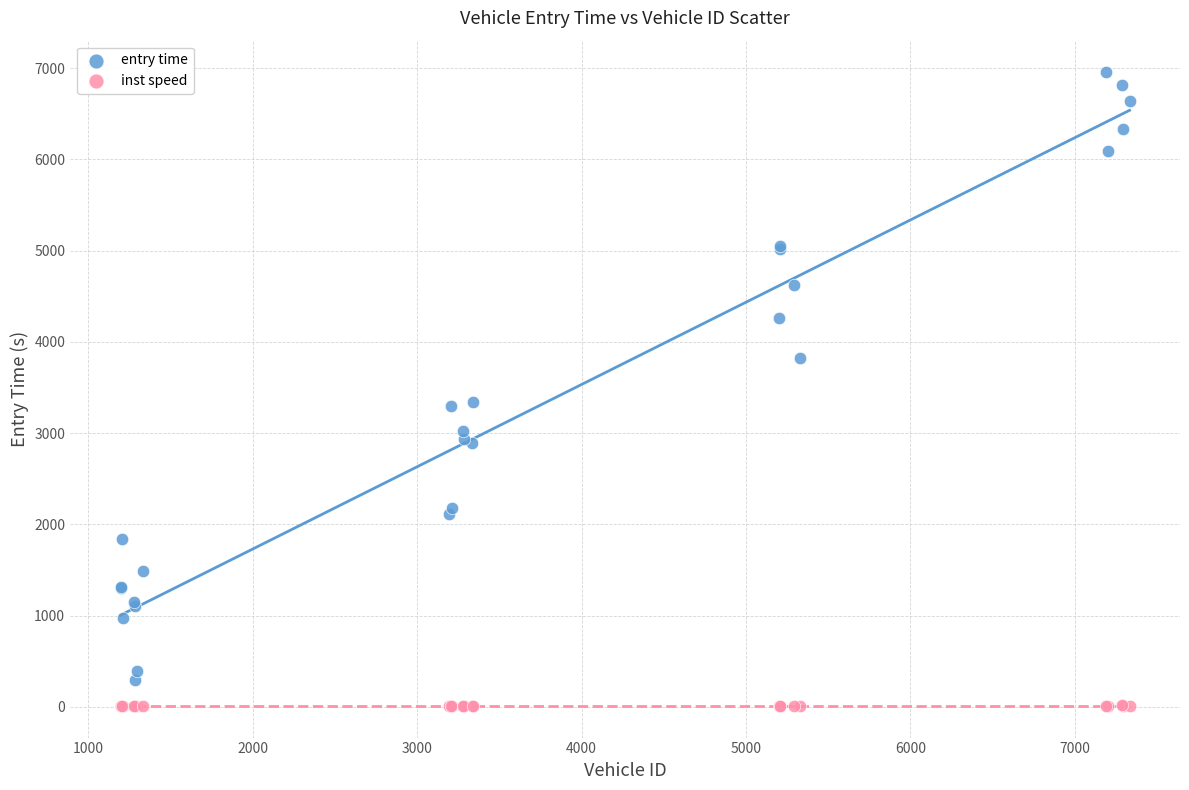

Which series contains the highest Y value?

entry time